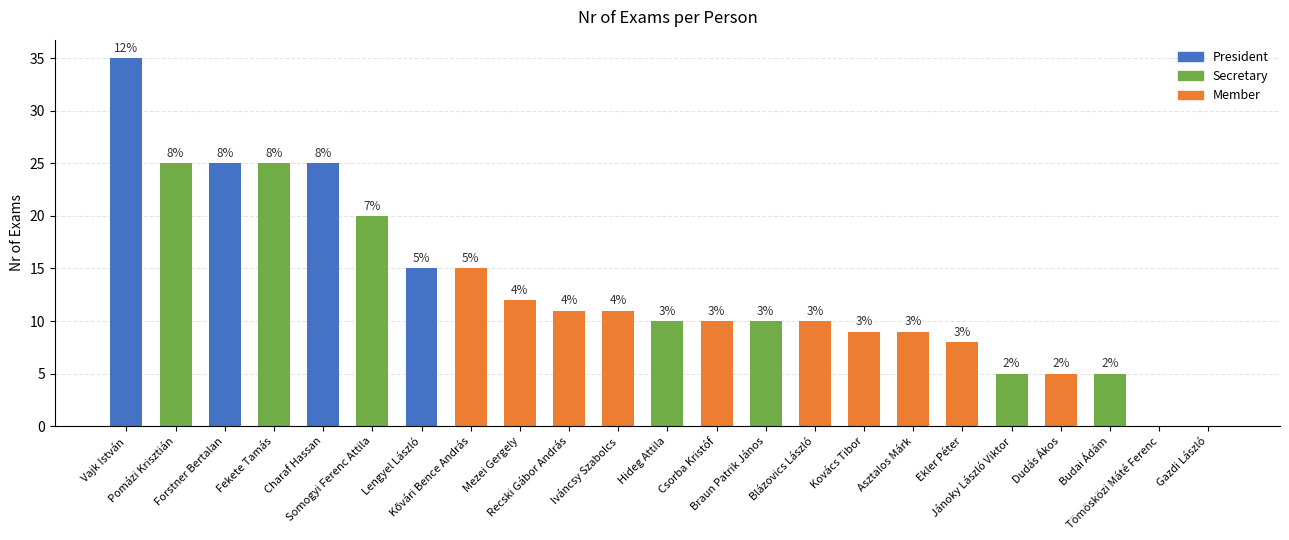

Are the bars horizontal?

No